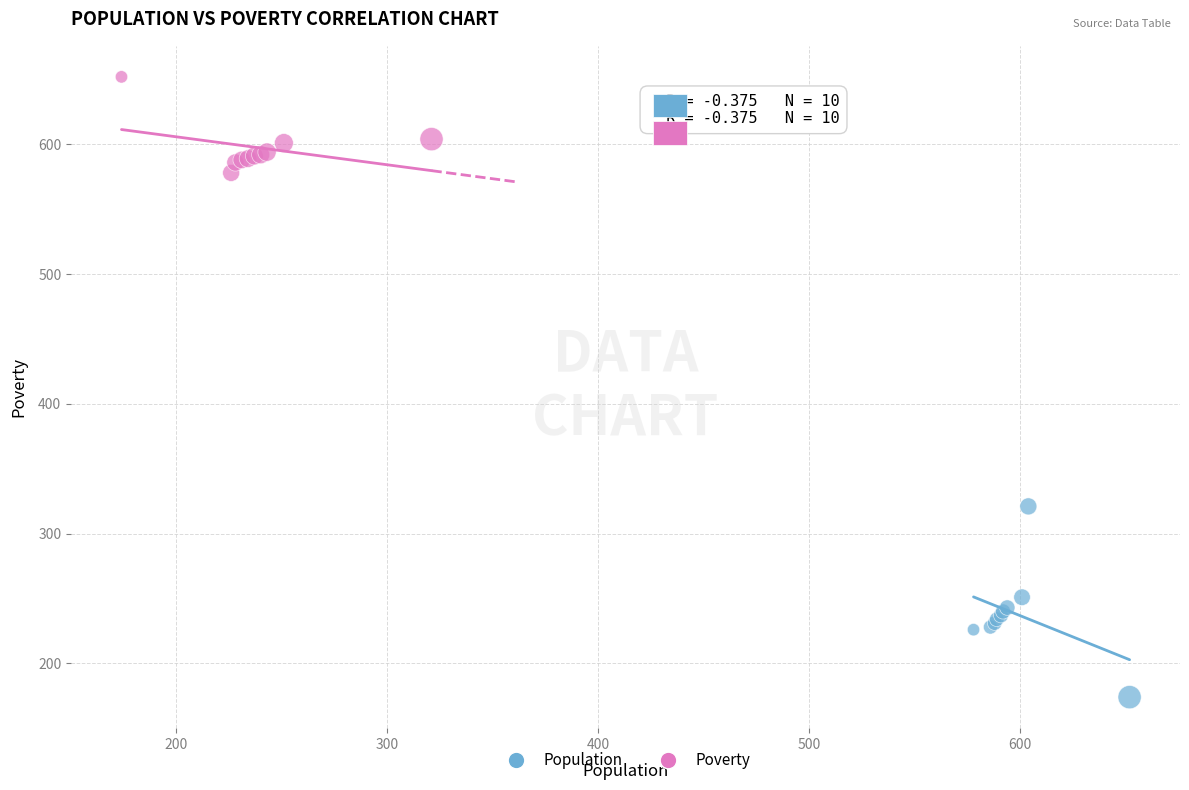

Which series reaches the minimum Y coordinate?

Population